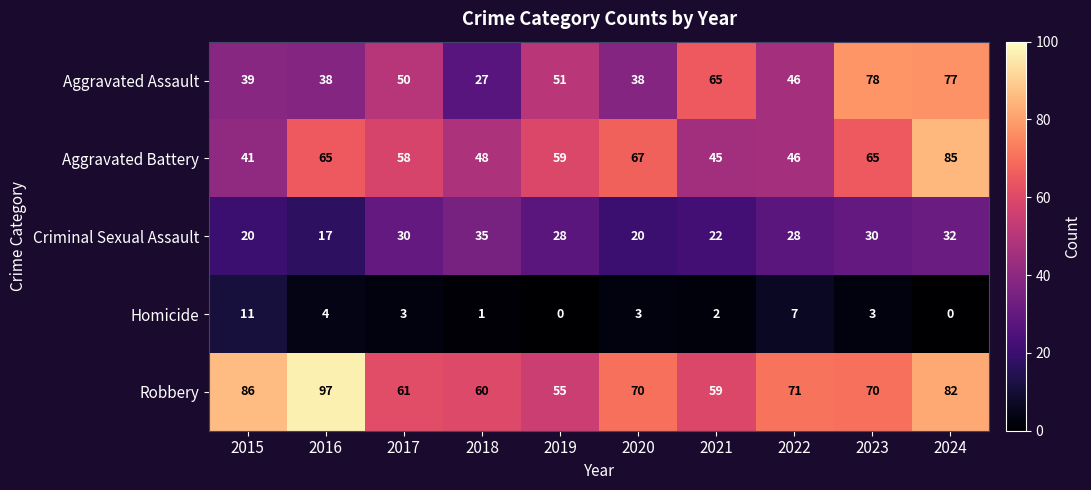

At which category is the sum across all series the highest?

2024